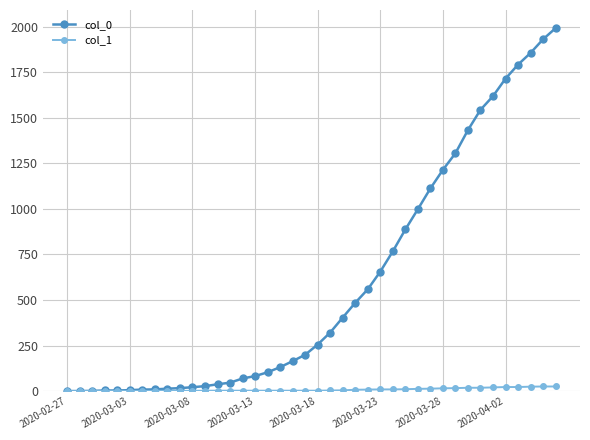

Which series has the widest spread of values?

col_0